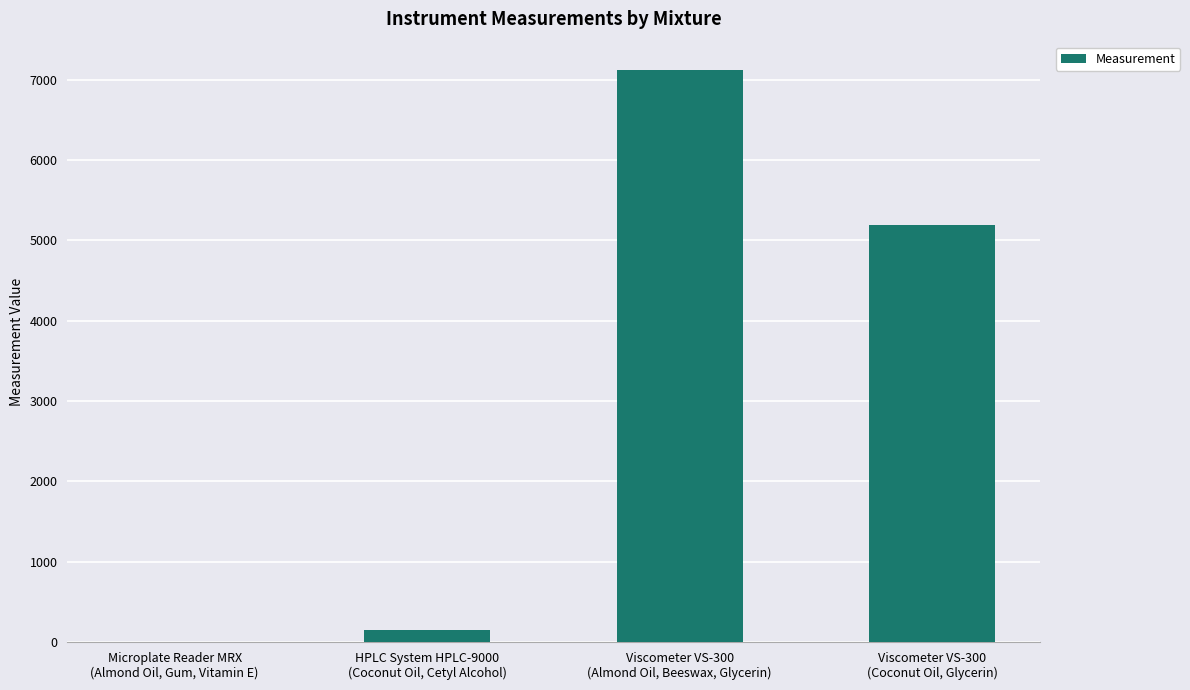

What is the sum of all values?

12459.5